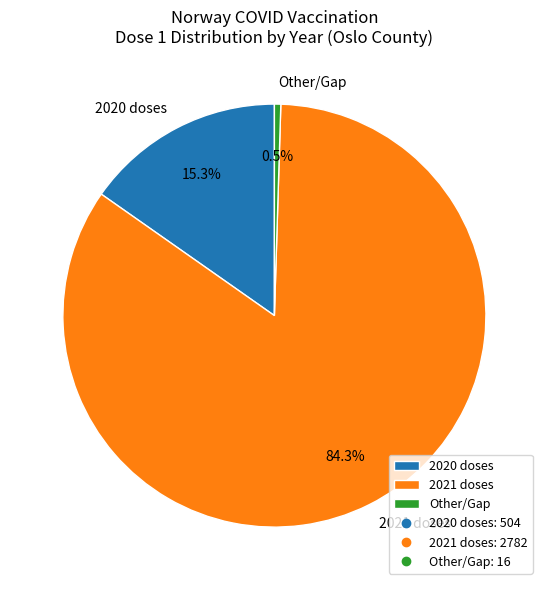

How many slices are in this pie chart?

3